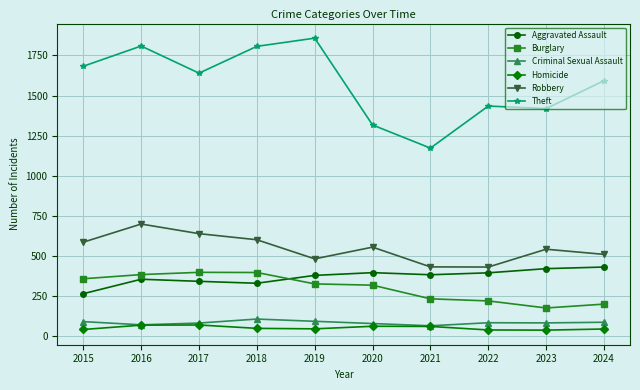

Does the chart have visible grid lines?

Yes